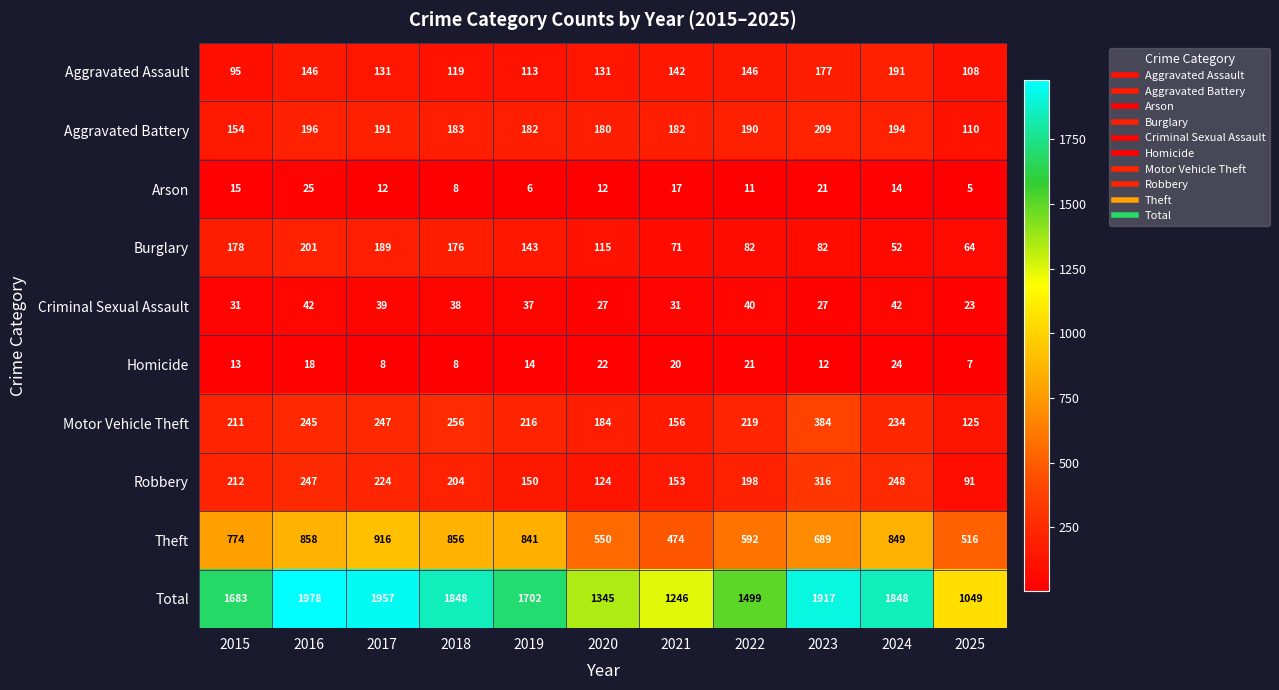

At how many categories does at least one series exceed 1429?

8